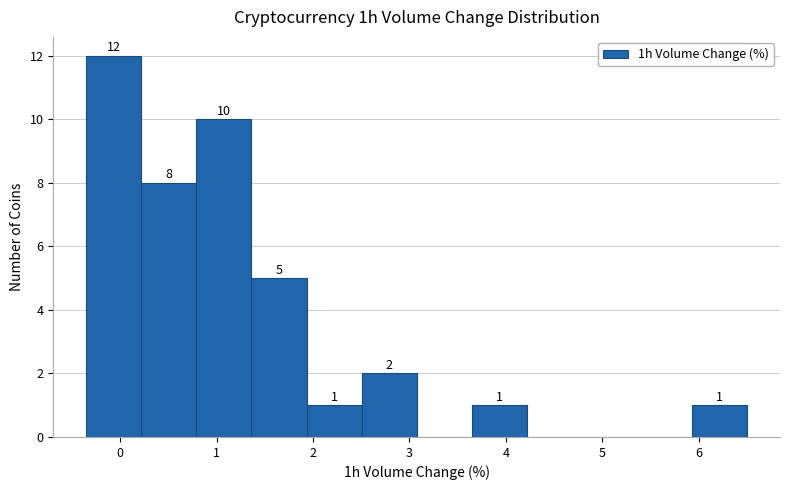

Which range on the x-axis has the tallest bar?

-0.3 to 0.2